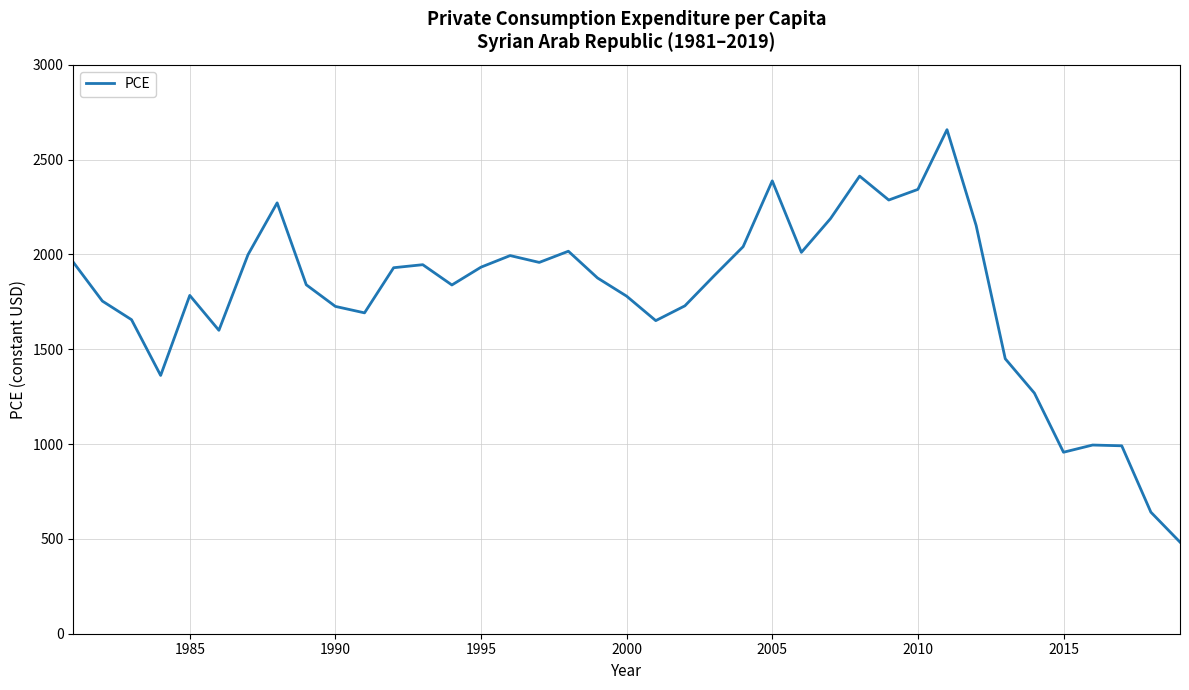

Does the chart have visible grid lines?

Yes